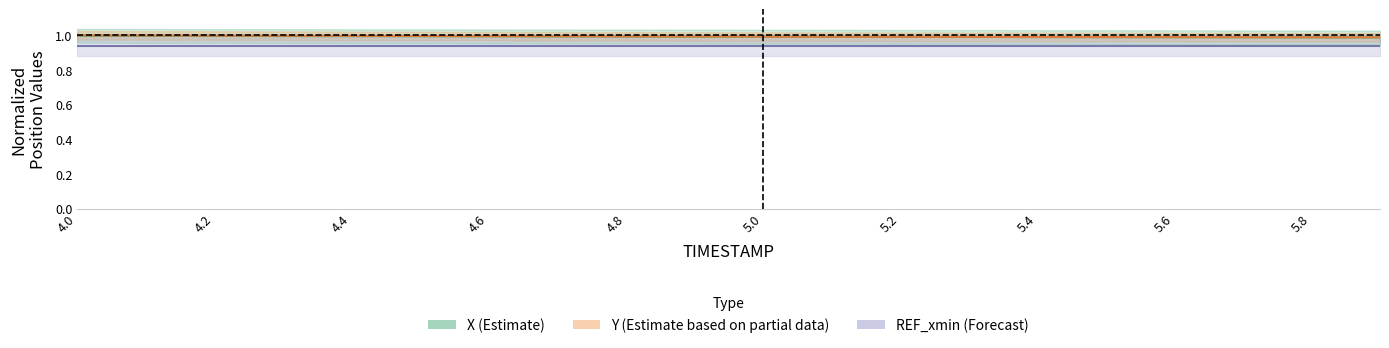

What is the approximate value of X at 4.5?

1.0